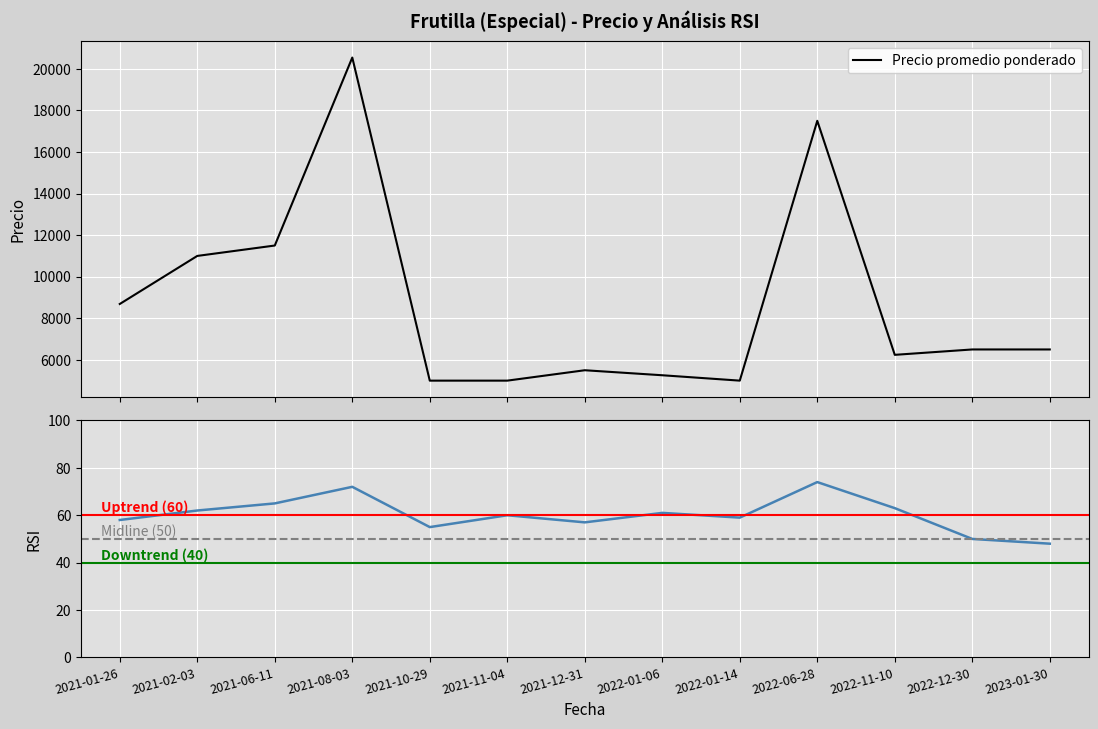

How many distinct data groups are displayed?

3